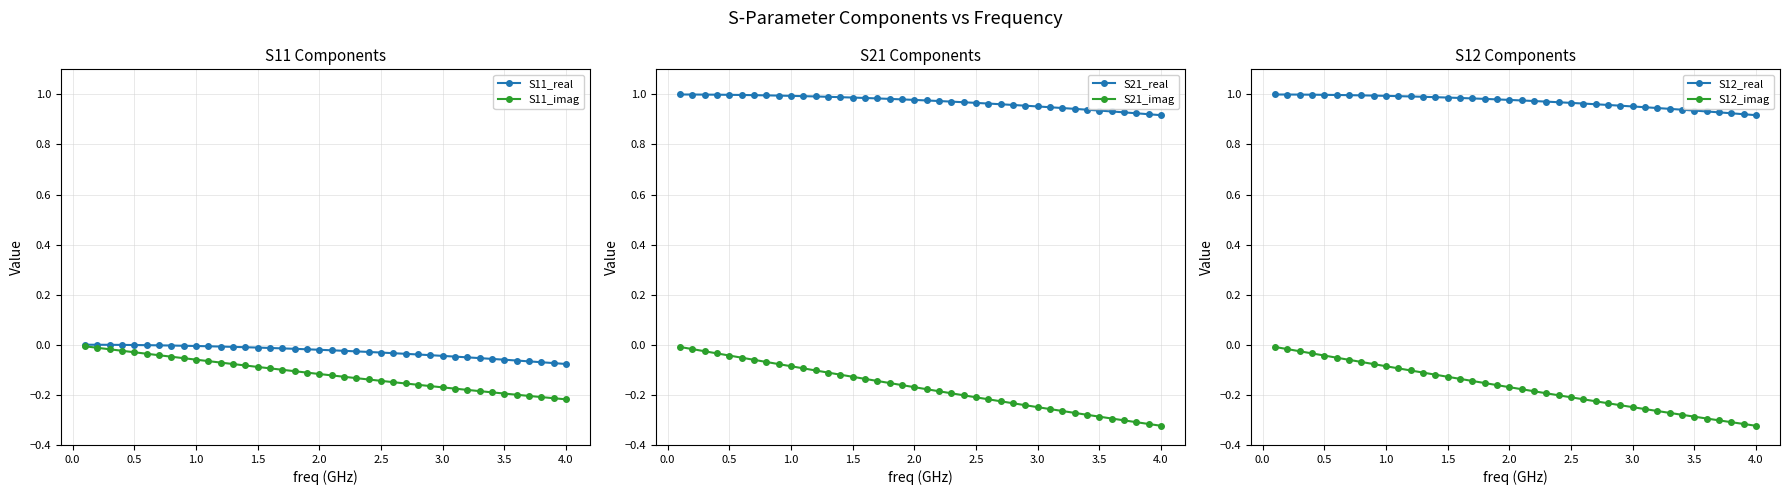

True or false: S12_real and S11_real intersect in this chart.

False